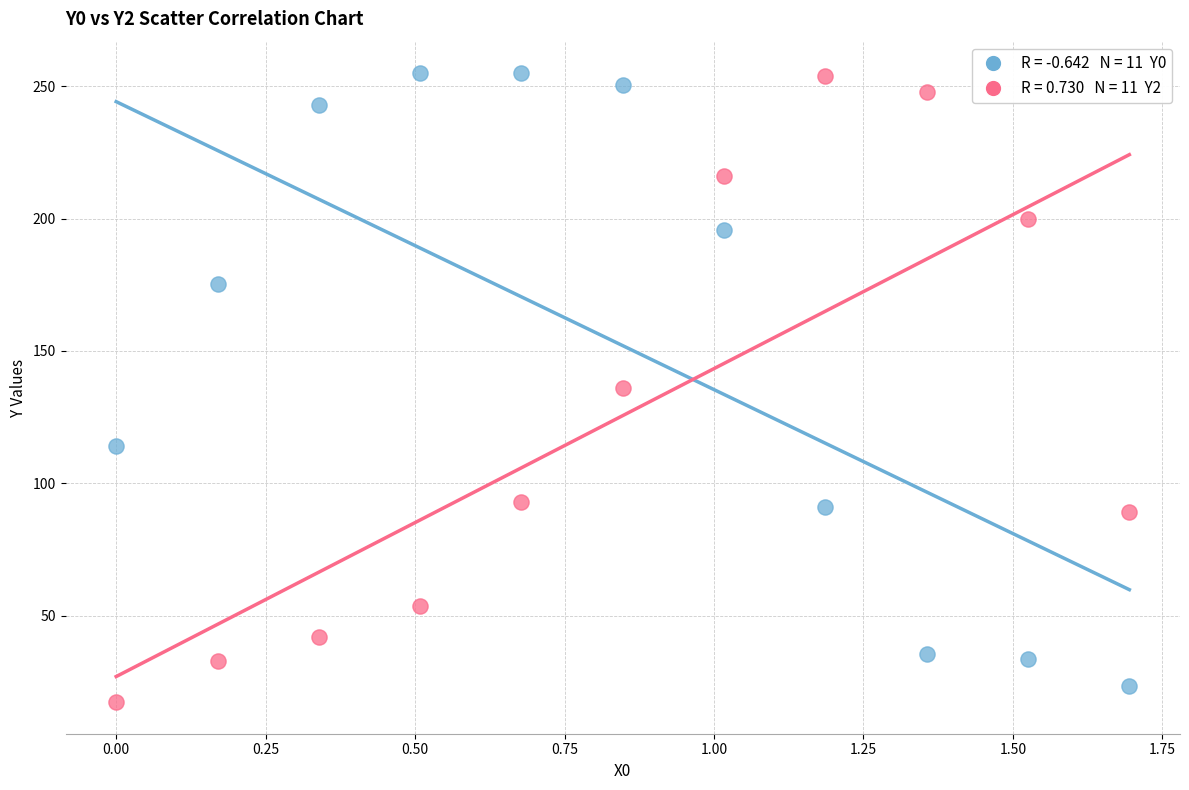

Across all data points, what is the range of Y values (max minus min)?

237.8